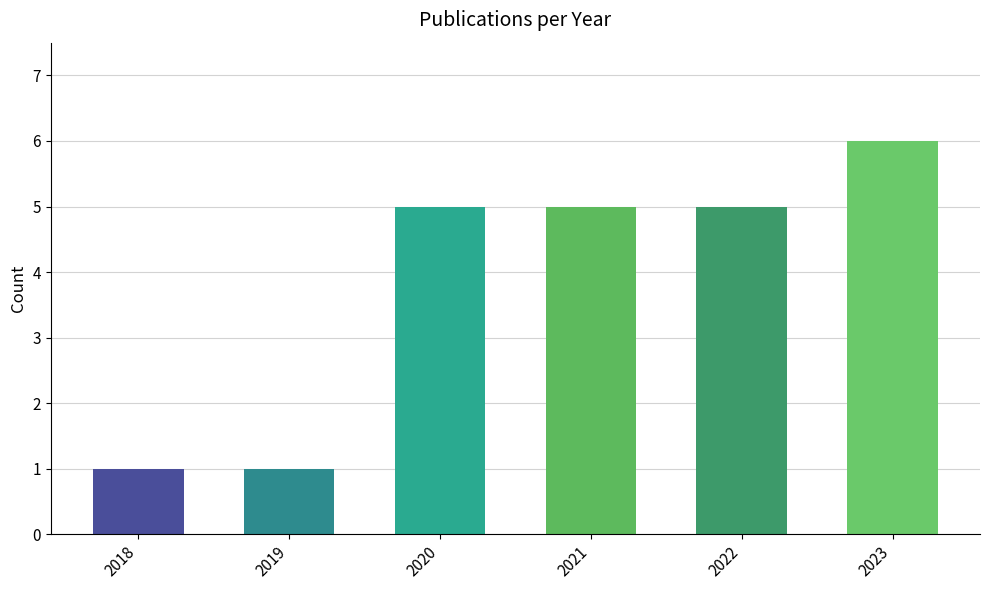

The chart shows a value of 6 at 2023. True or false?

True